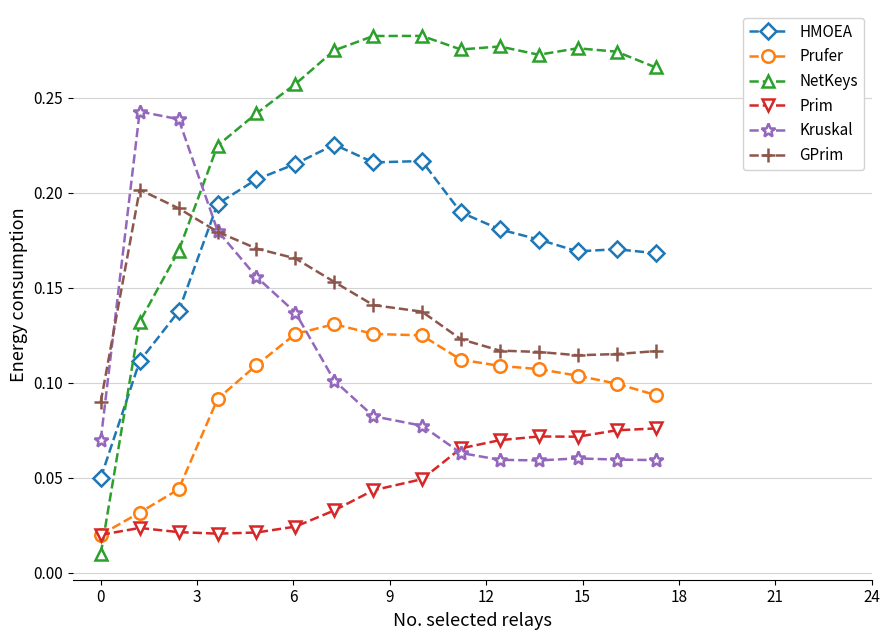

Which series has the widest spread of values?

NetKeys